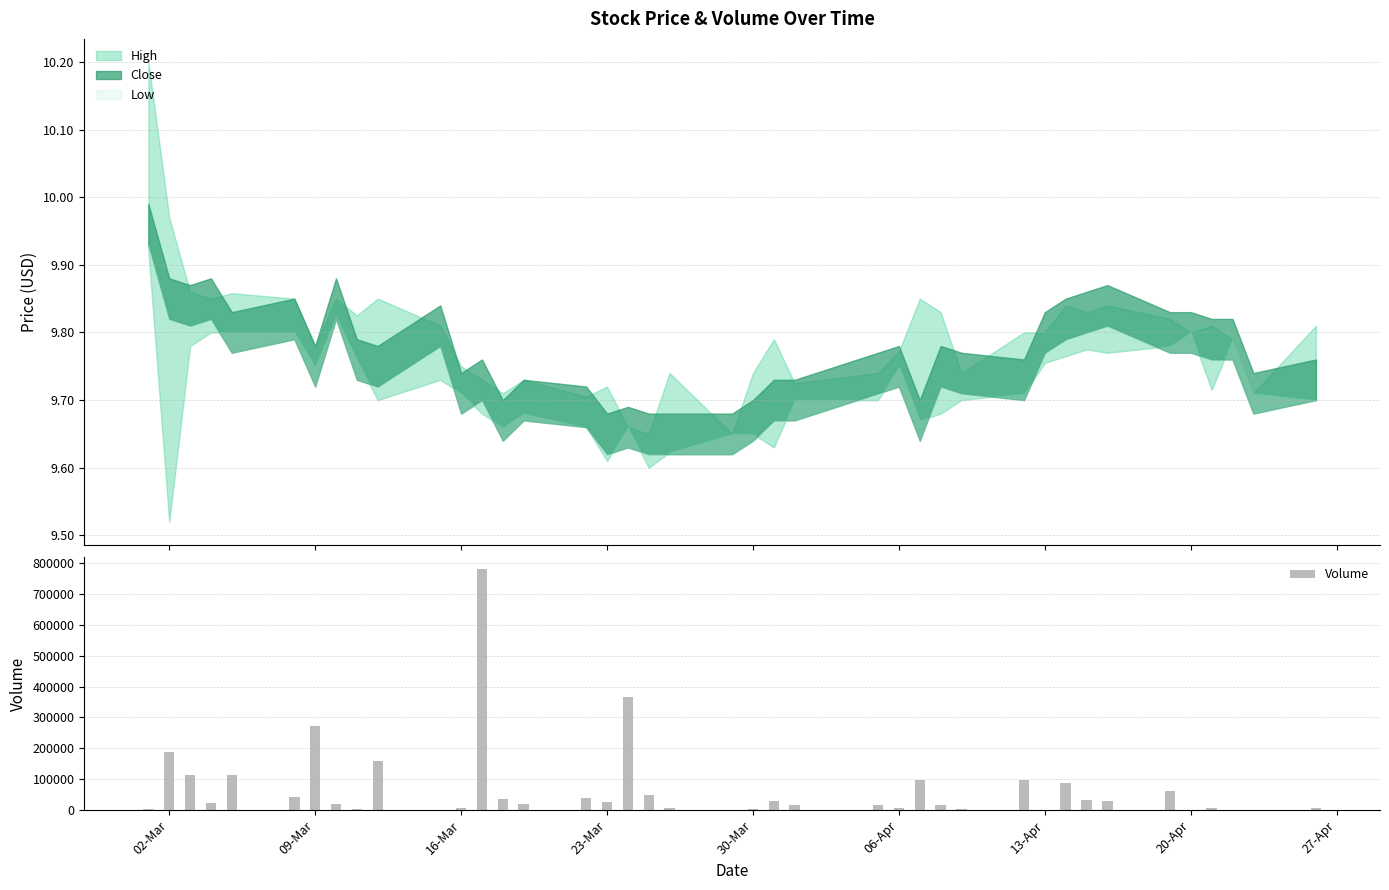

What is the difference between the second highest and minimum values?

365900